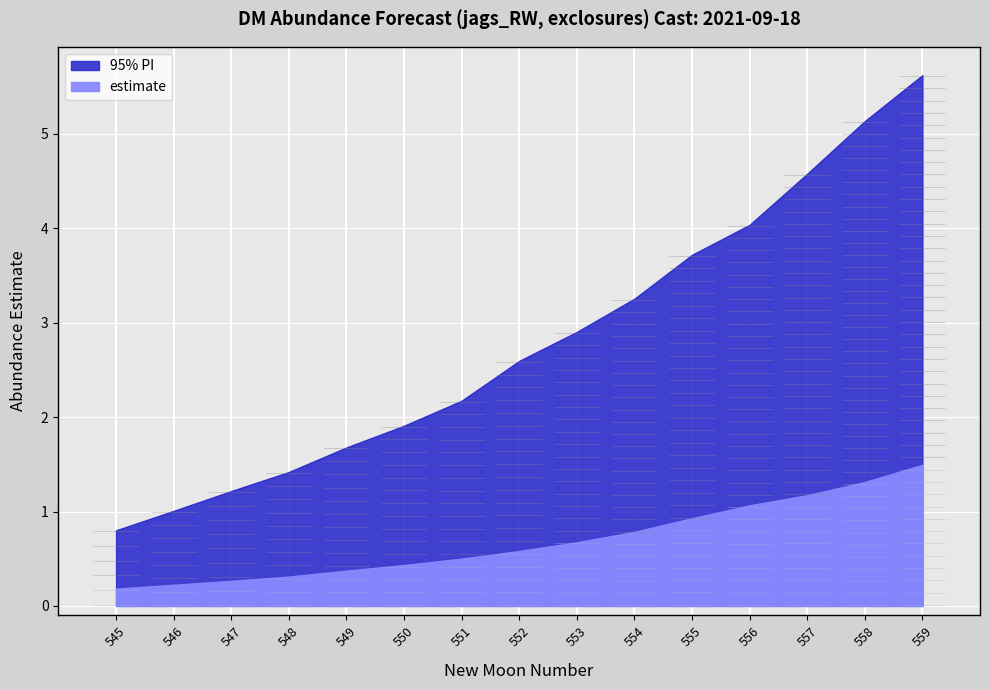

Which series has the largest range (max minus min)?

upper_pi